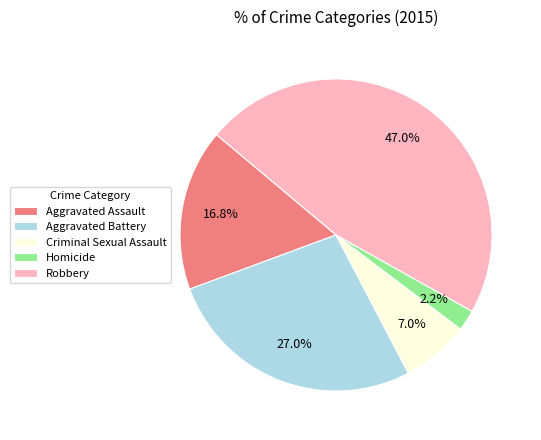

Between Robbery and Criminal Sexual Assault, which is larger?

Robbery